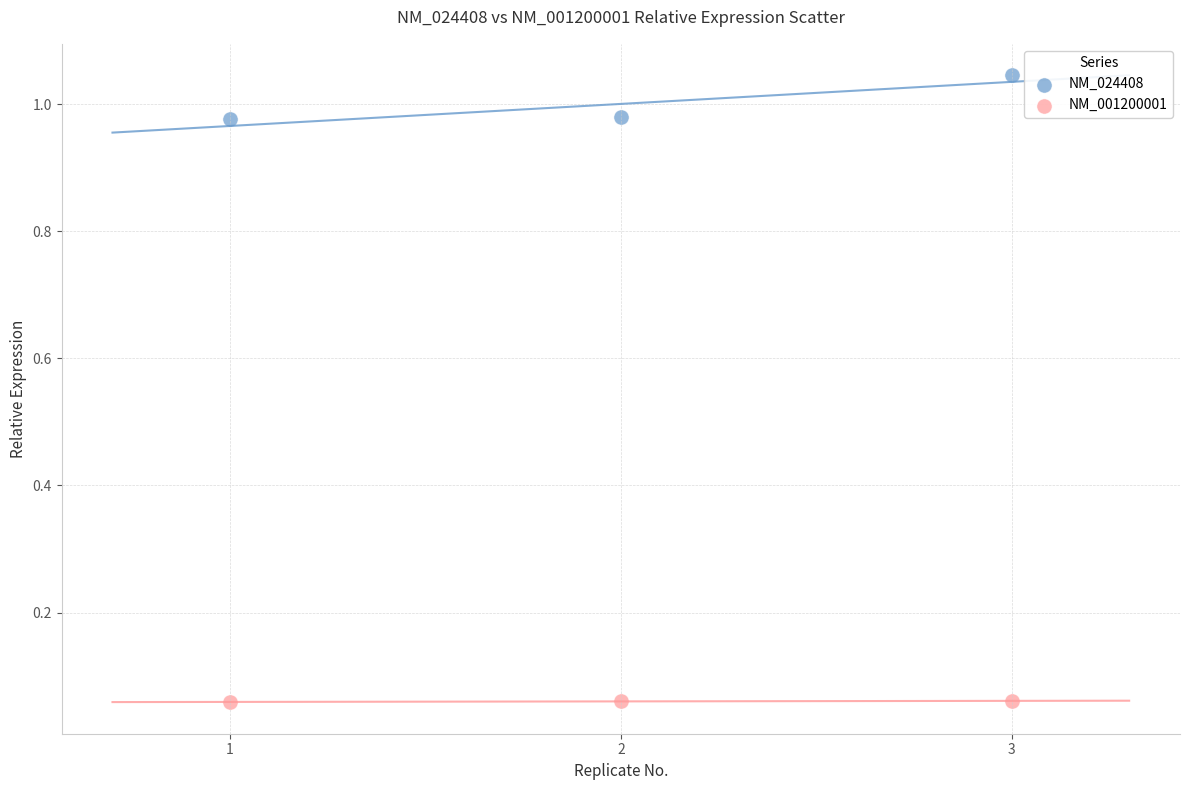

What are all the series names shown in the legend?

NM_024408, NM_001200001